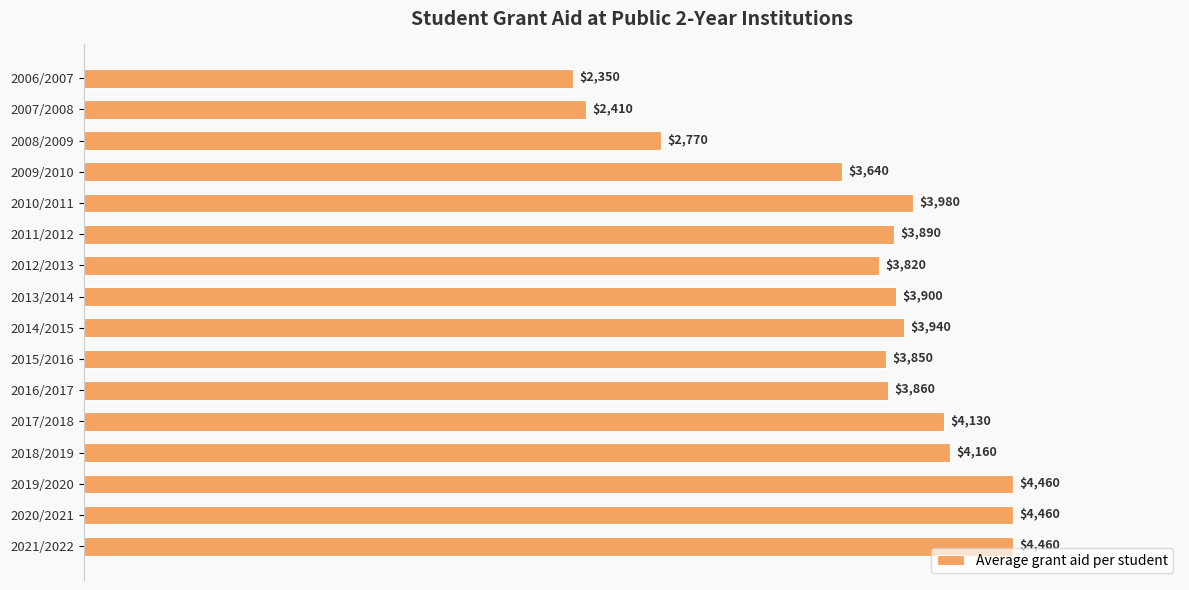

The chart shows a value of 3640 at 2009/2010. True or false?

True